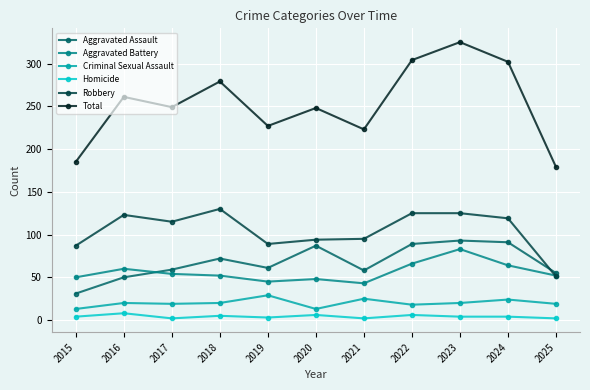

Which series has the largest total across all categories?

Total